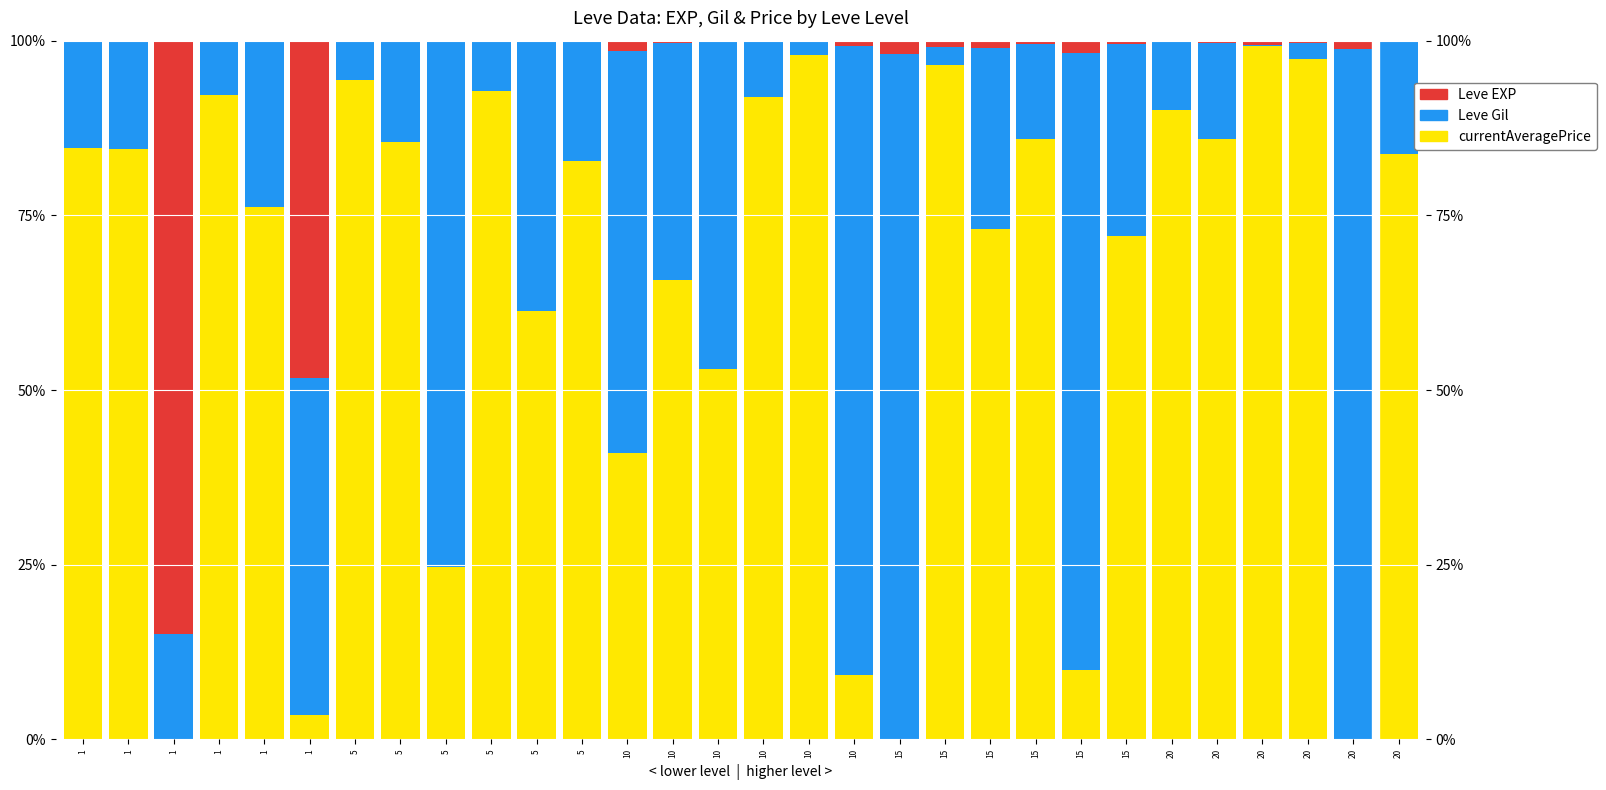

What value does the Leve EXP series have at 15?

0.8